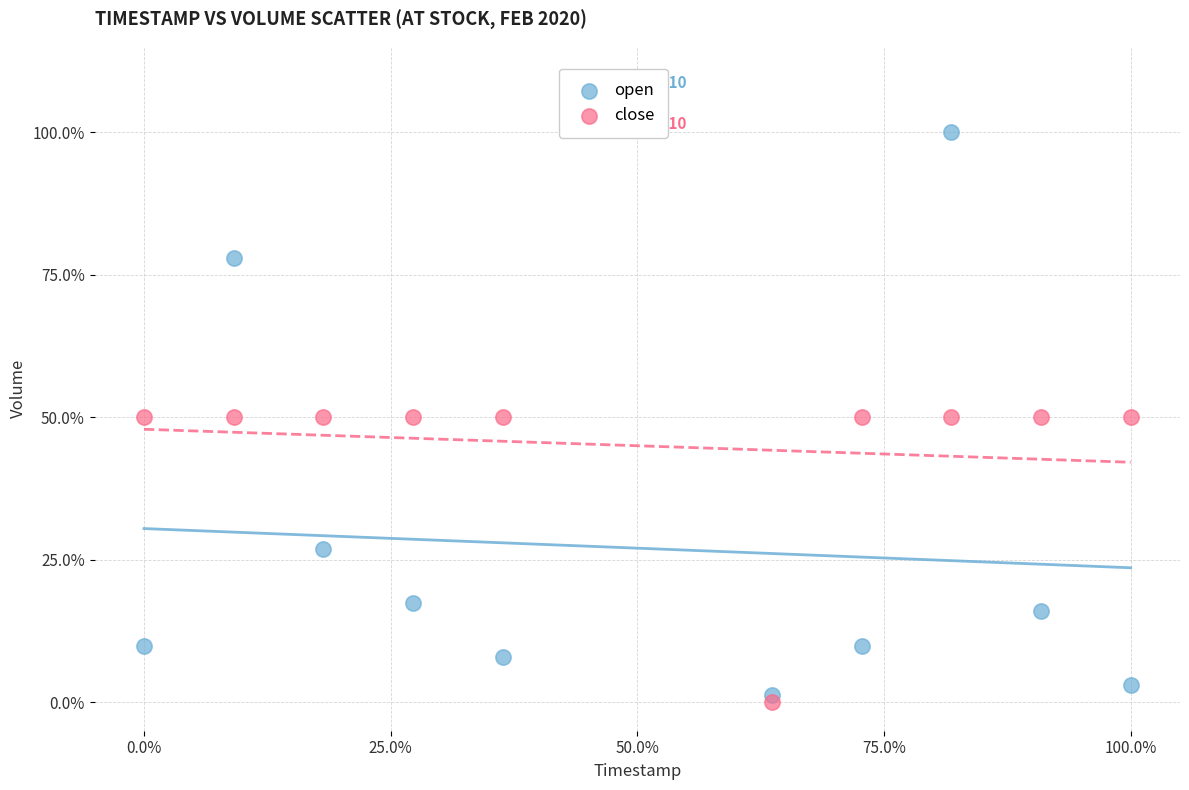

What are all the series names shown in the legend?

open, close